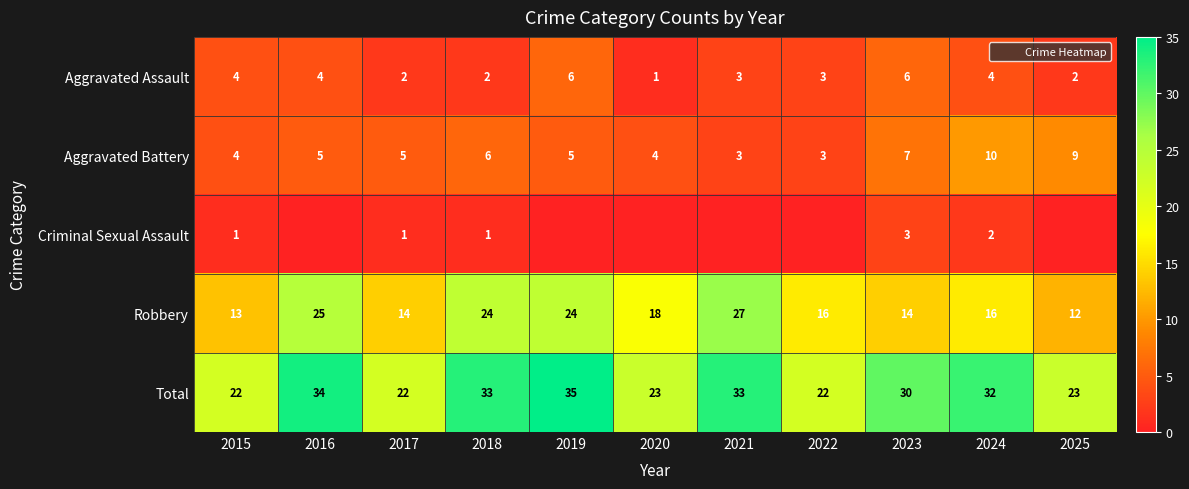

What value does the Aggravated Assault series have at 2017?

2